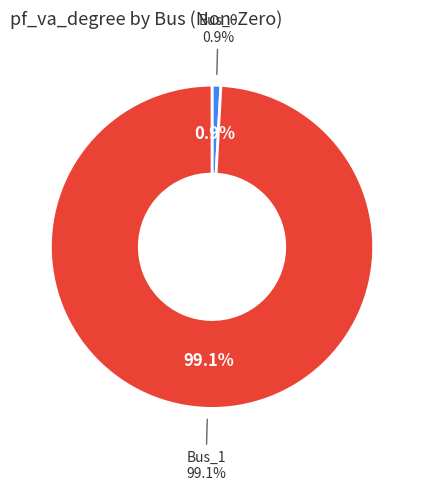

To the nearest percent, what is the difference between the Bus_0 and Bus_1 slice percentages?

98%